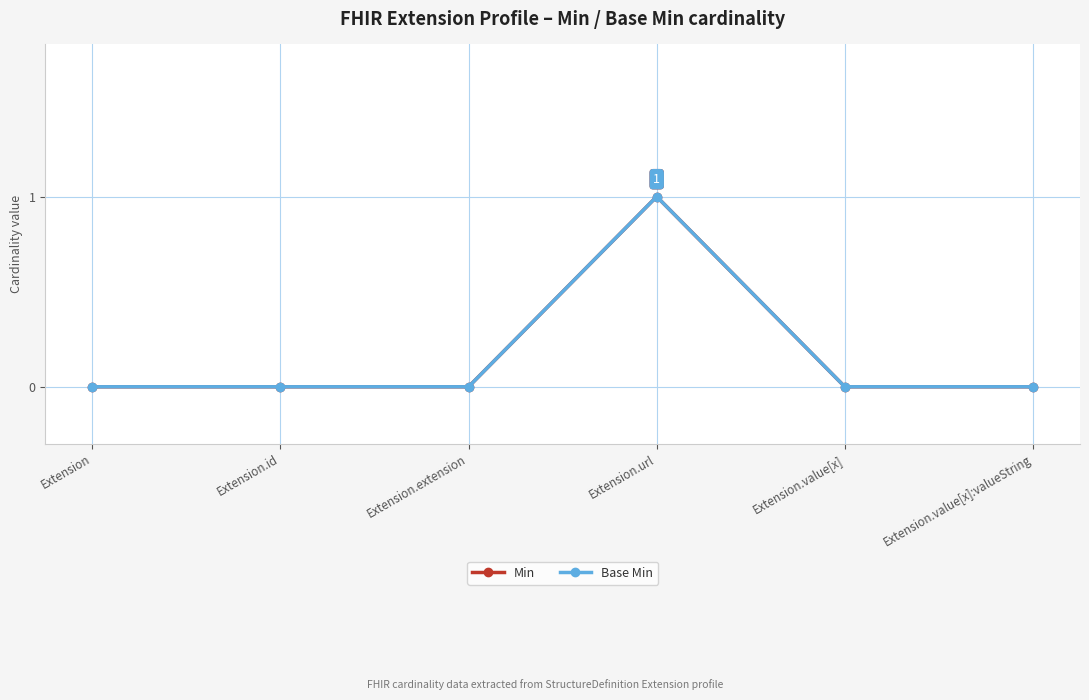

True or false: Base Min and Min intersect in this chart.

False